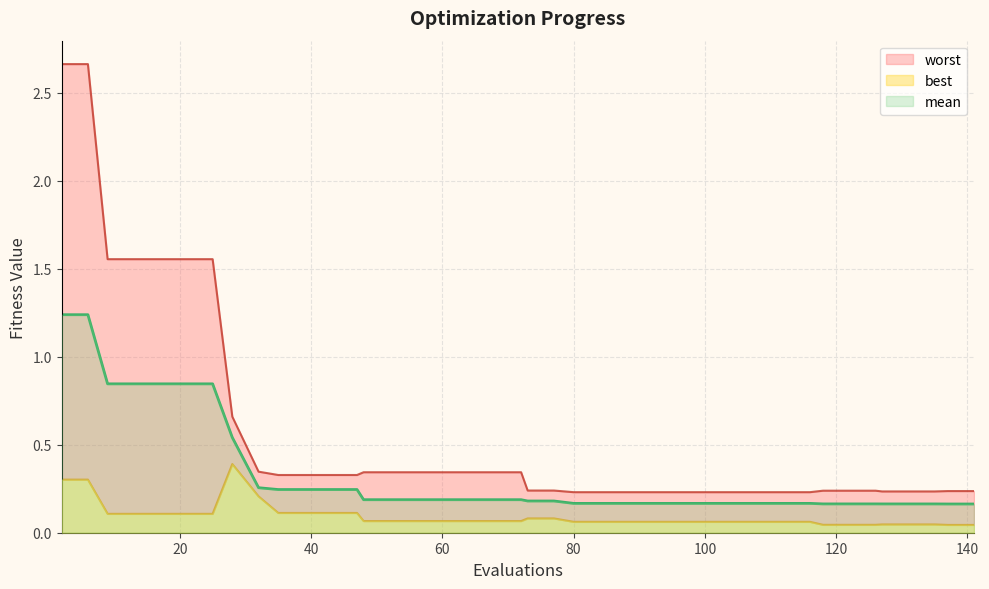

True or false: mean has a value of 0.1 at 60.

False